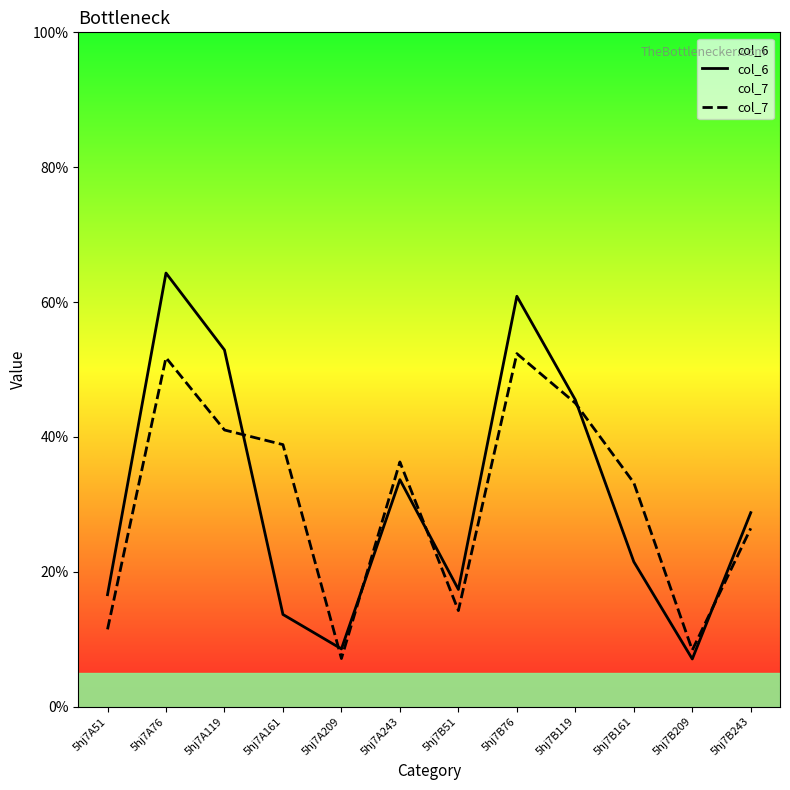

Rank the series at 5hj7A51 from highest to lowest value.

col_6, col_7